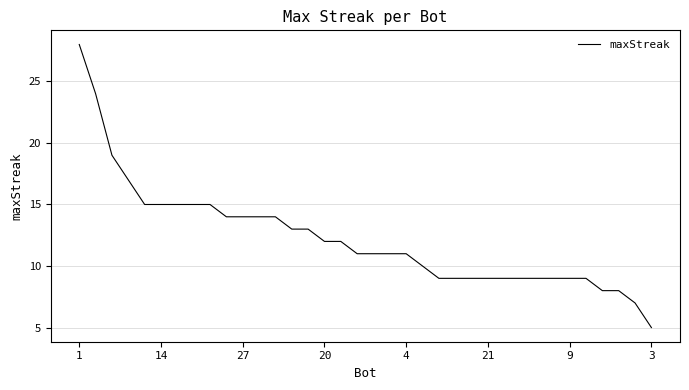

What is the difference between the maximum and second lowest values?

21